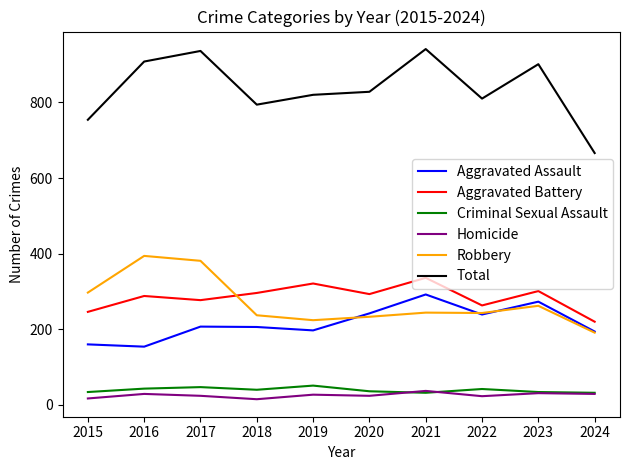

Is this an area chart (filled region under the line)?

No